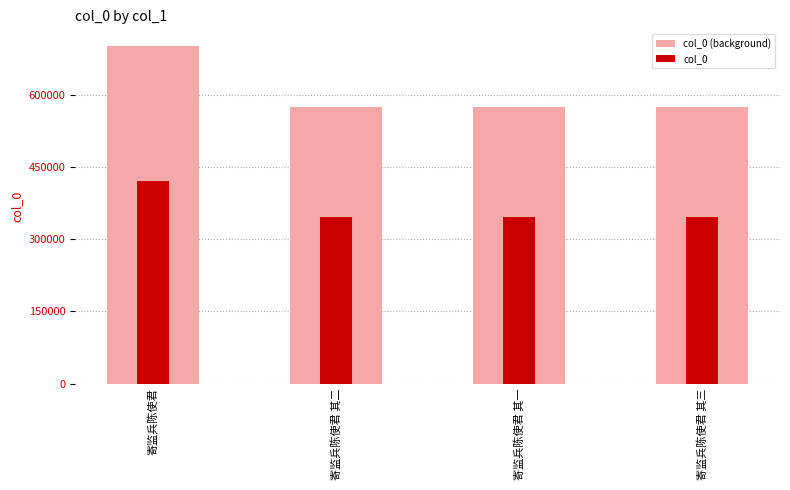

Count the number of categories in the chart.

4